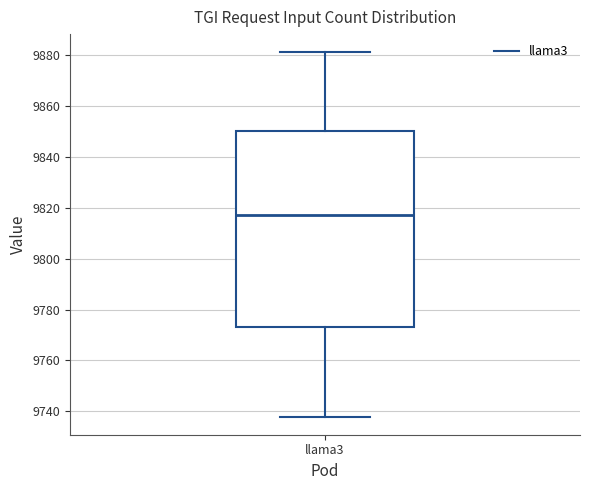

Read this box plot against the y-axis: the position of the median line, the range covered by the box, and the ends of both whiskers. The values are not printed on the chart, so give them approximately, as read against the axis.

median 9818, box 9774 to 9850, whiskers 9738 to 9882